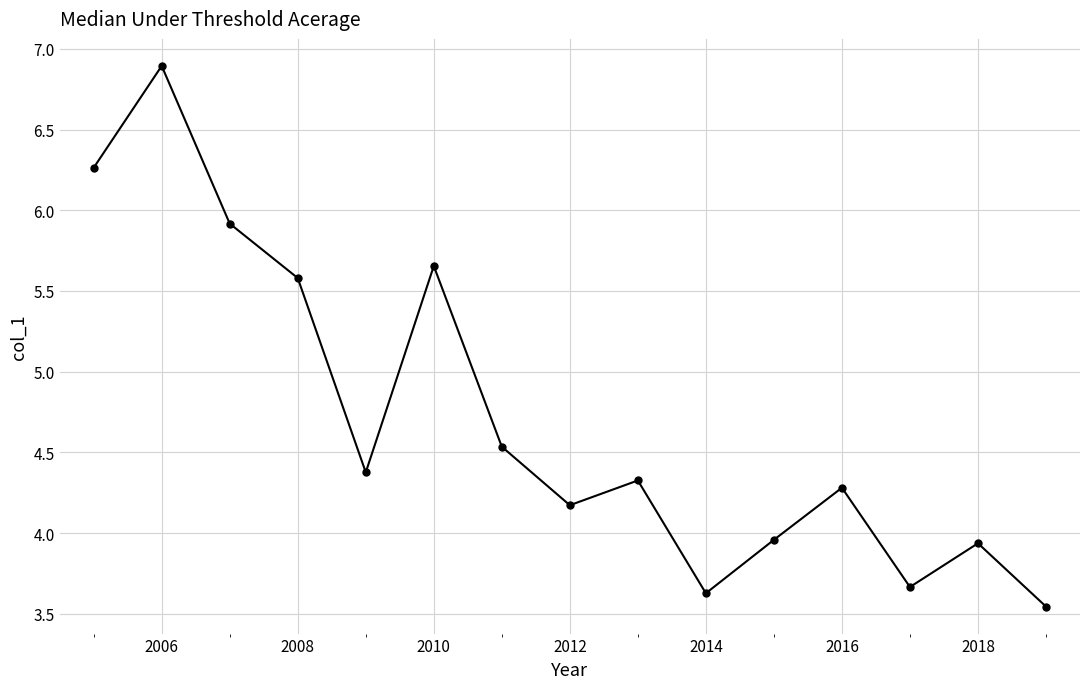

How many points are higher than both their immediate neighbors (excluding endpoints)?

5